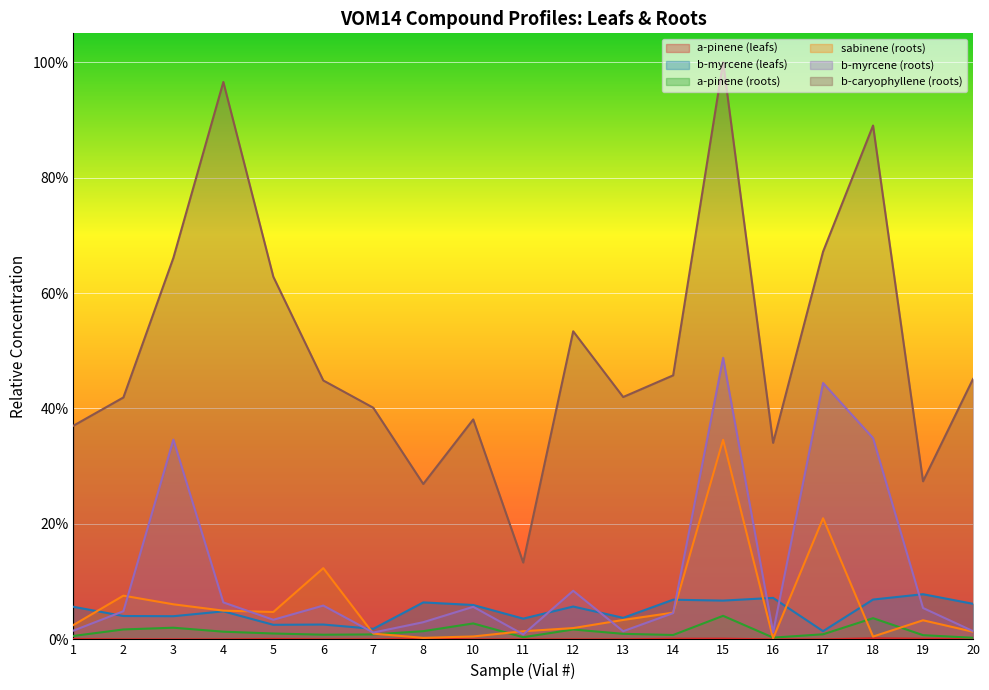

What is the sum of the b-myrcene (leafs) values at 13 and 15?

0.1